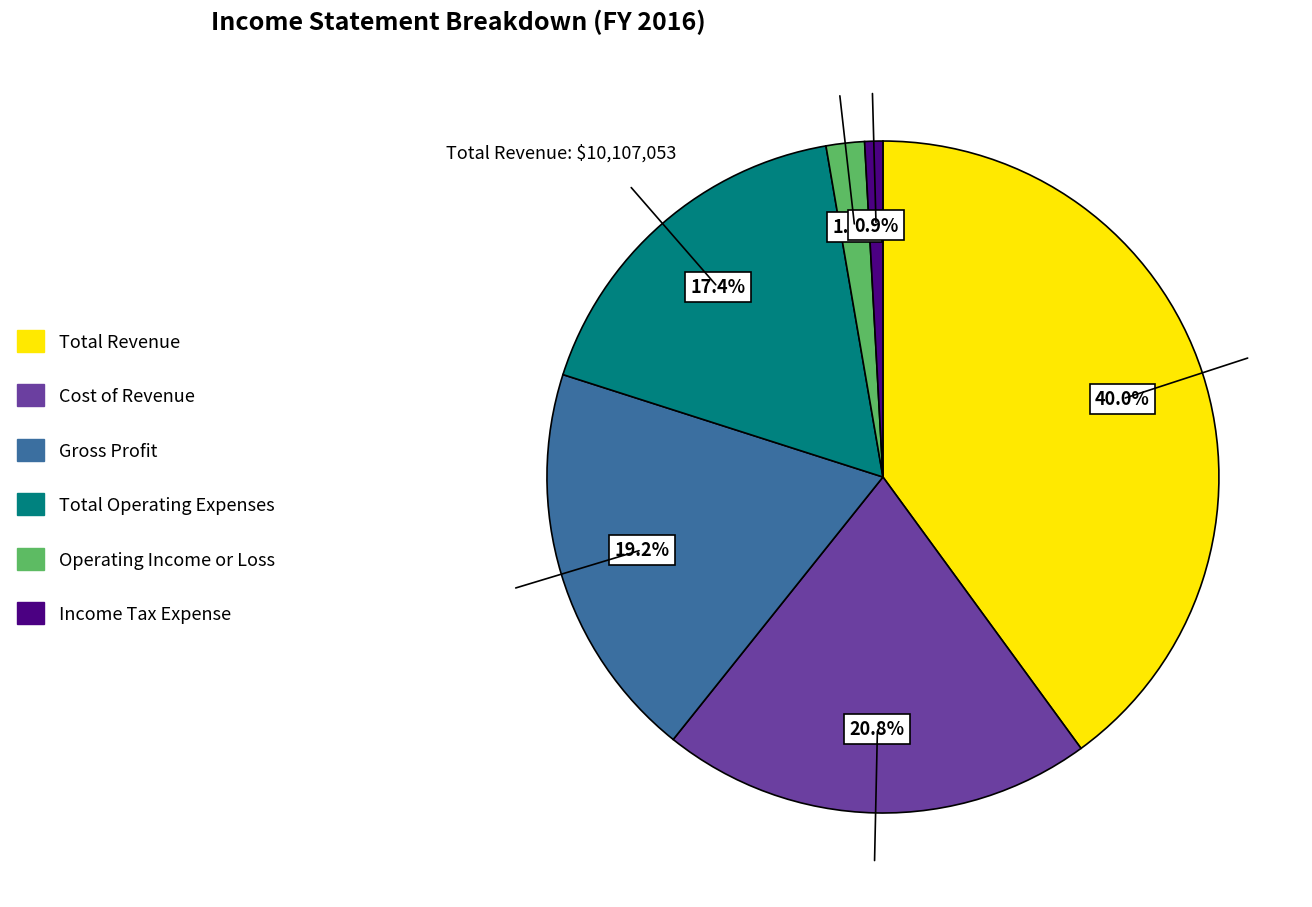

Is the sum of Total Operating Expenses and Gross Profit greater than half?

No